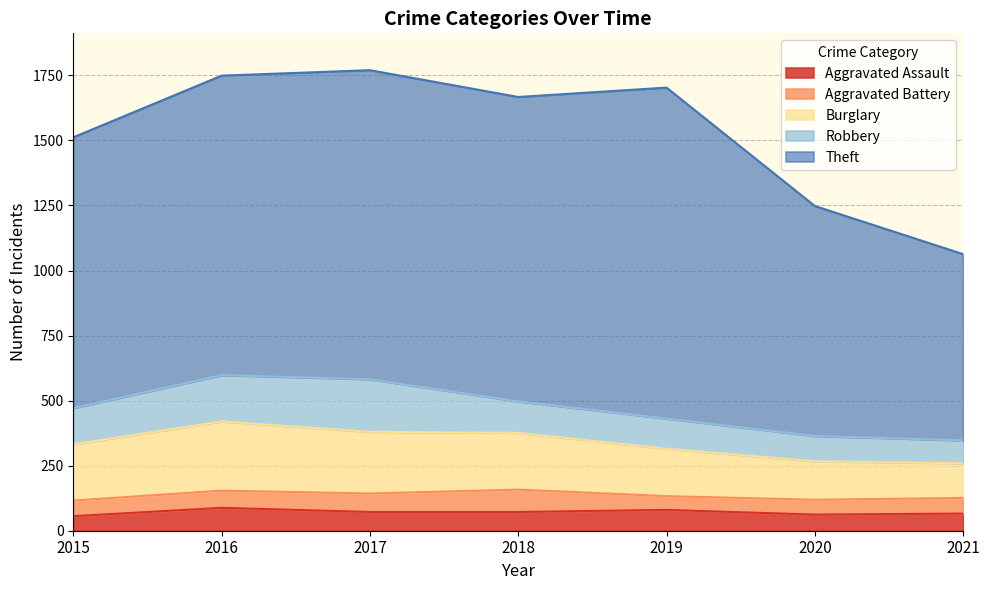

True or false: Aggravated Assault and Burglary intersect in this chart.

False